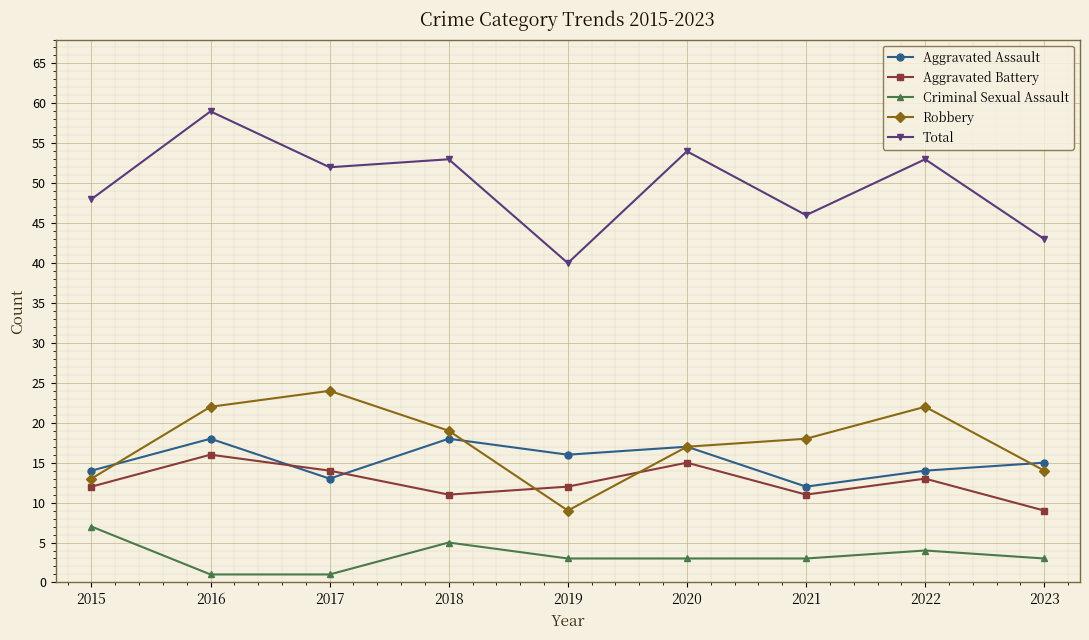

The value of Robbery at 2020 is 17. True or false?

True